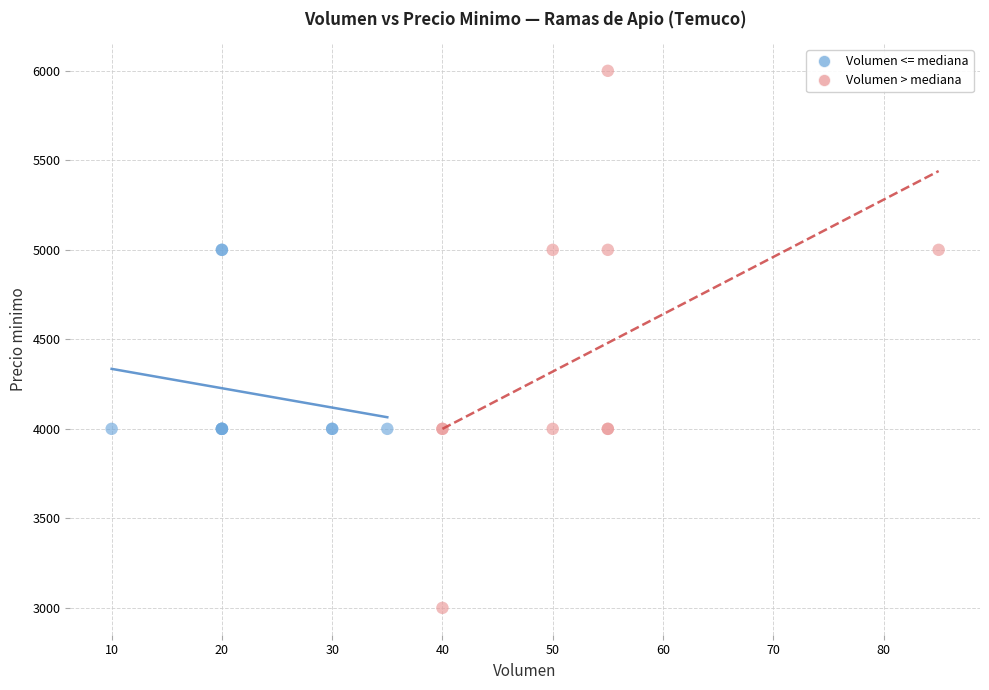

What are all the series names shown in the legend?

Volumen <= mediana, Volumen > mediana